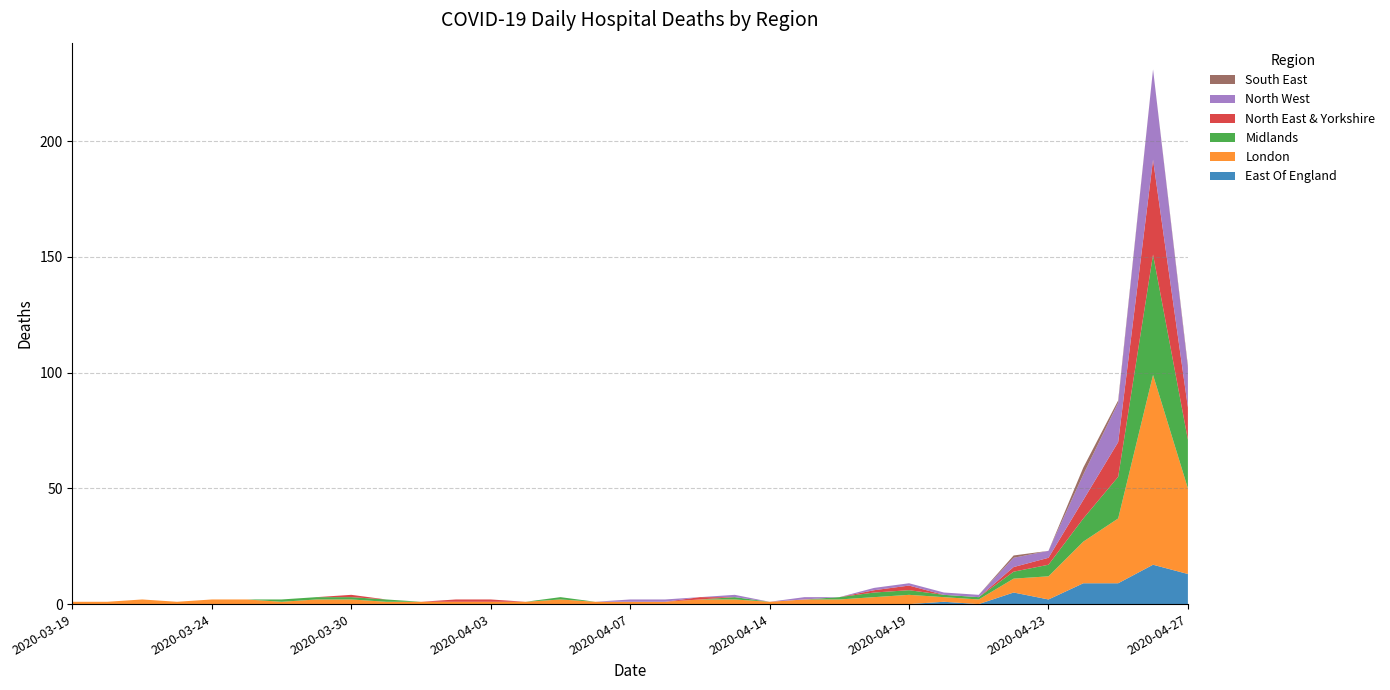

Reading left to right, what are all the values shown in this chart?

East Of England: 0	0	0	0	0	0	0	0	0	0	0	0	0	0	0	0	0	0	0	0	0	0	0	0	0	1	0	5	2	9	9	17	13
London: 1	1	2	1	2	2	1	2	2	1	1	1	1	1	2	1	1	1	2	2	1	2	2	3	4	2	2	6	10	18	28	82	37
Midlands: 0	0	0	0	0	0	1	1	1	1	0	0	0	0	1	0	0	0	0	1	0	0	1	2	2	1	1	3	5	10	18	52	21
North East & Yorkshire: 0	0	0	0	0	0	0	0	1	0	0	1	1	0	0	0	0	0	1	0	0	0	0	1	2	0	0	2	3	8	15	41	14
North West: 0	0	0	0	0	0	0	0	0	0	0	0	0	0	0	0	1	1	0	1	0	1	0	1	1	1	1	4	3	11	17	39	17
South East: 0	0	0	0	0	0	0	0	0	0	0	0	0	0	0	0	0	0	0	0	0	0	0	0	0	0	0	1	0	3	1	0	1